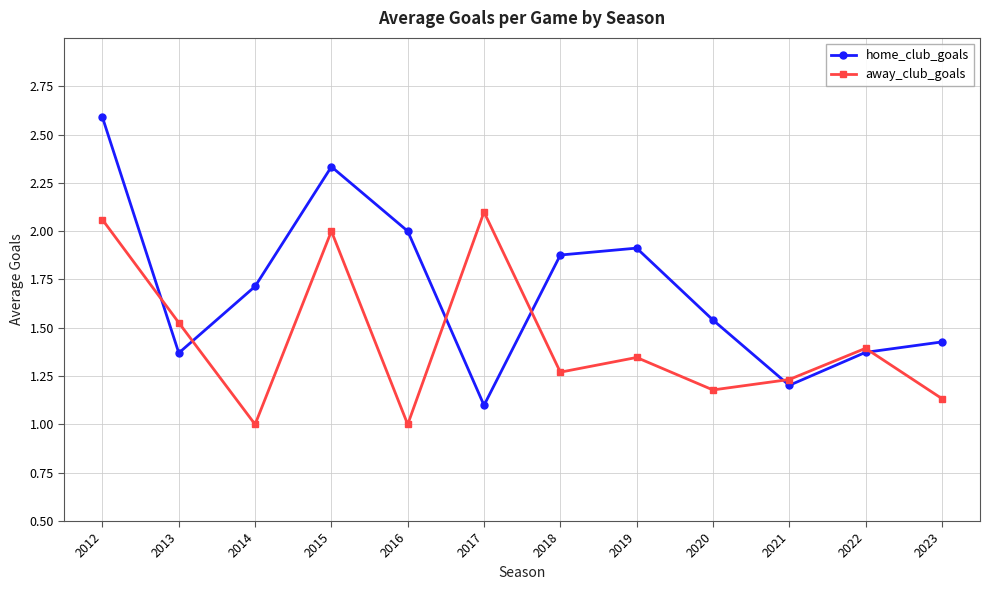

True or false: away_club_goals has more than 0 points higher than both neighbors.

True